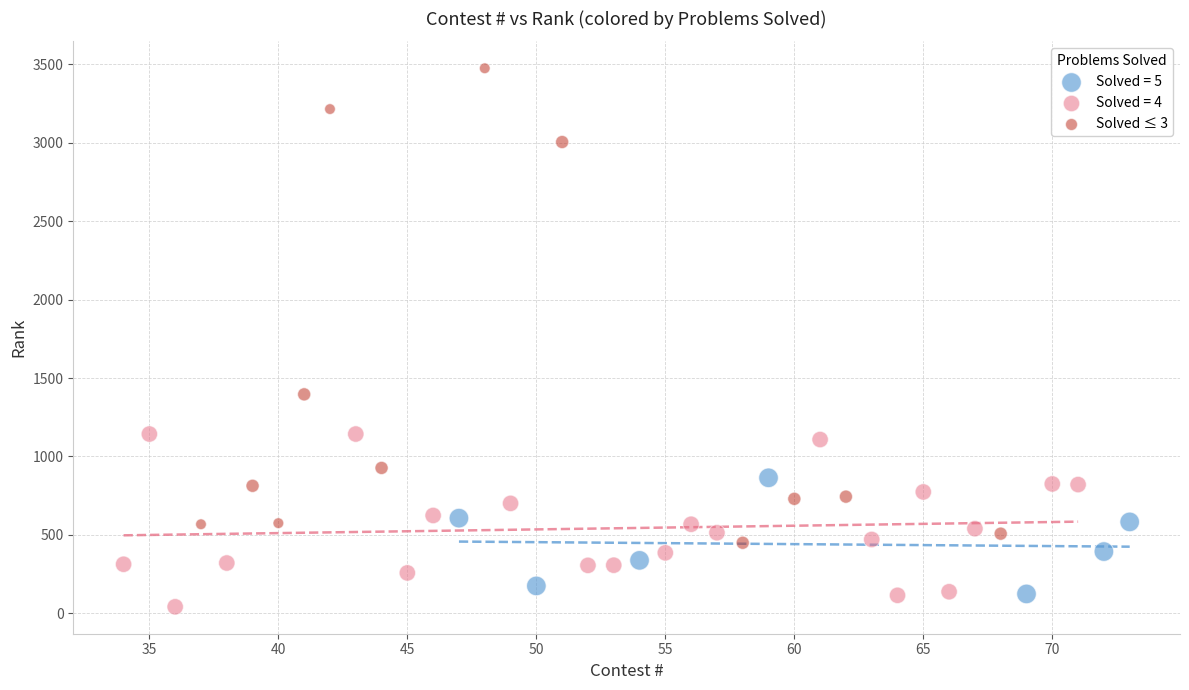

Which series has the largest Y range (max minus min)?

Solved ≤ 3